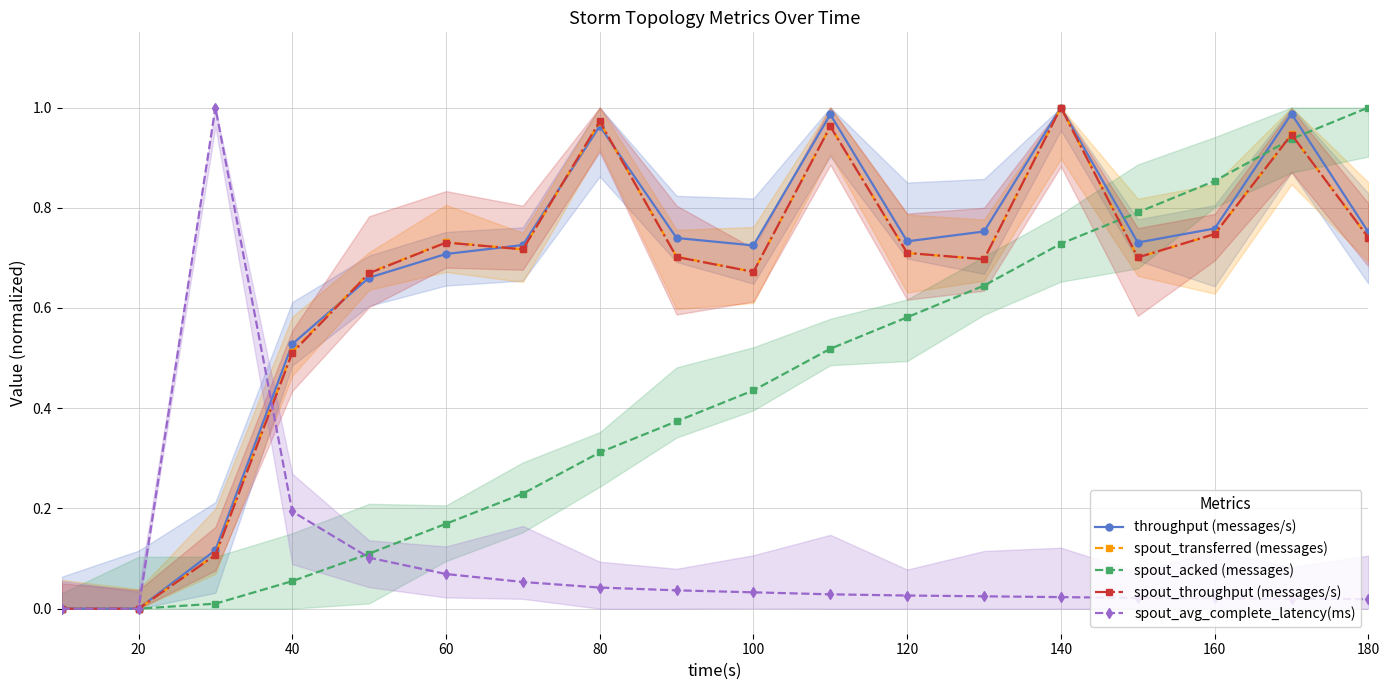

True or false: throughput (messages/s) has more than 0 points higher than both neighbors.

True